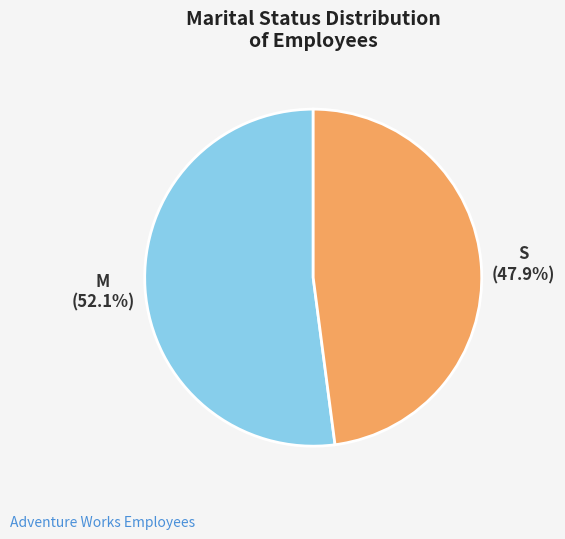

Approximately how many times larger is the value at S compared to M?

0.9